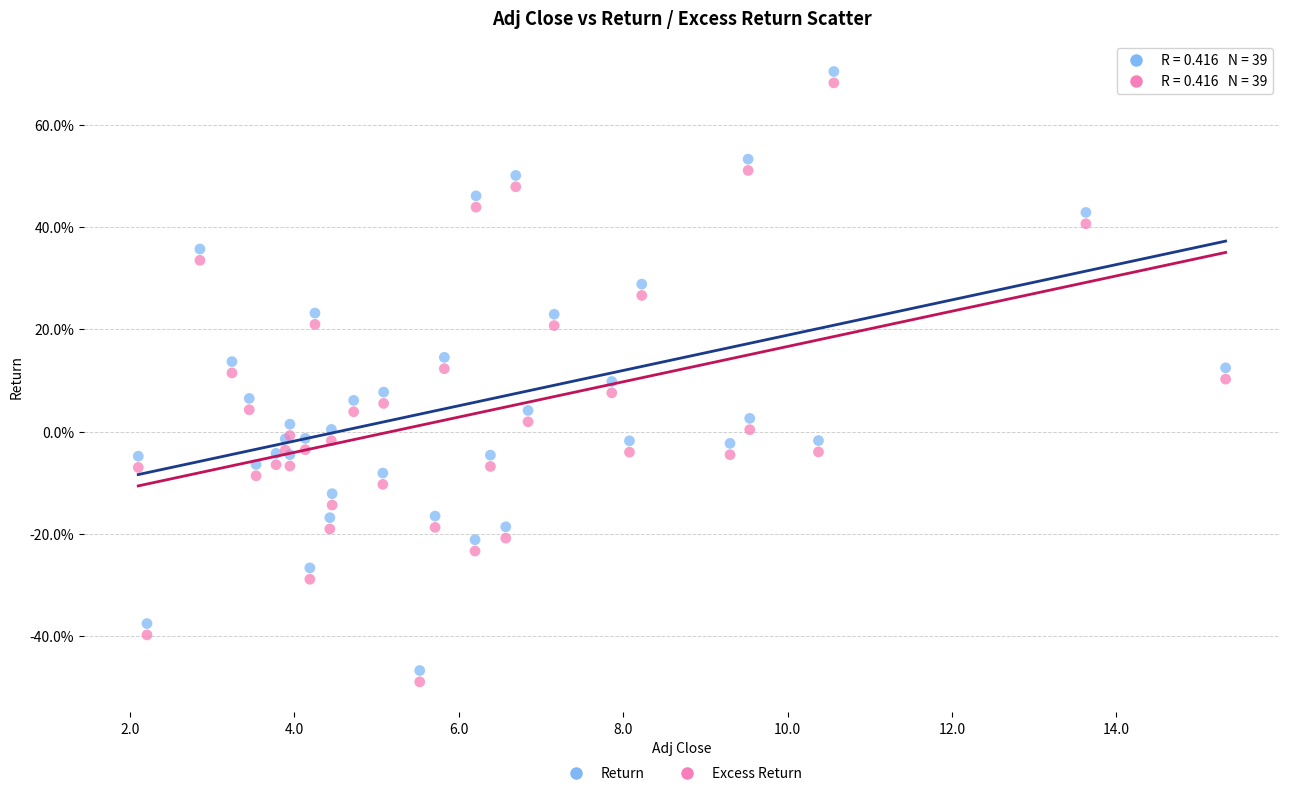

Which series contains the lowest Y value?

Excess Return